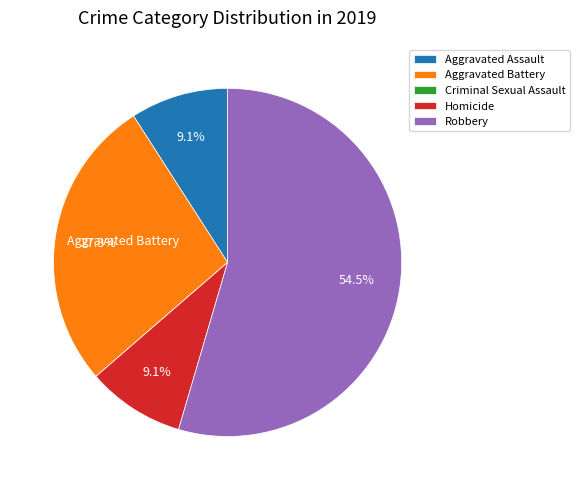

What is the largest slice in the pie chart?

Robbery